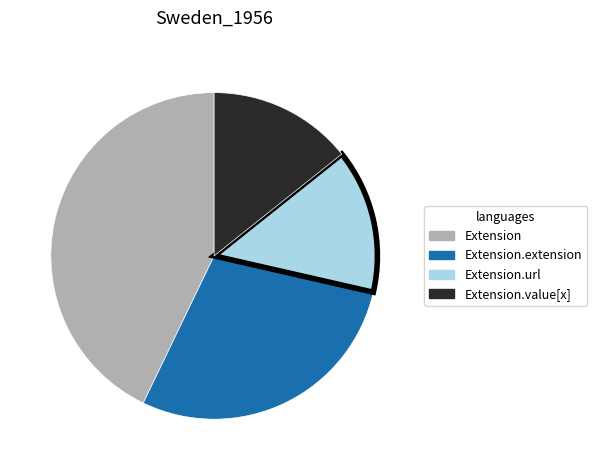

Do Extension.extension and Extension.url together represent more than half of the pie?

No